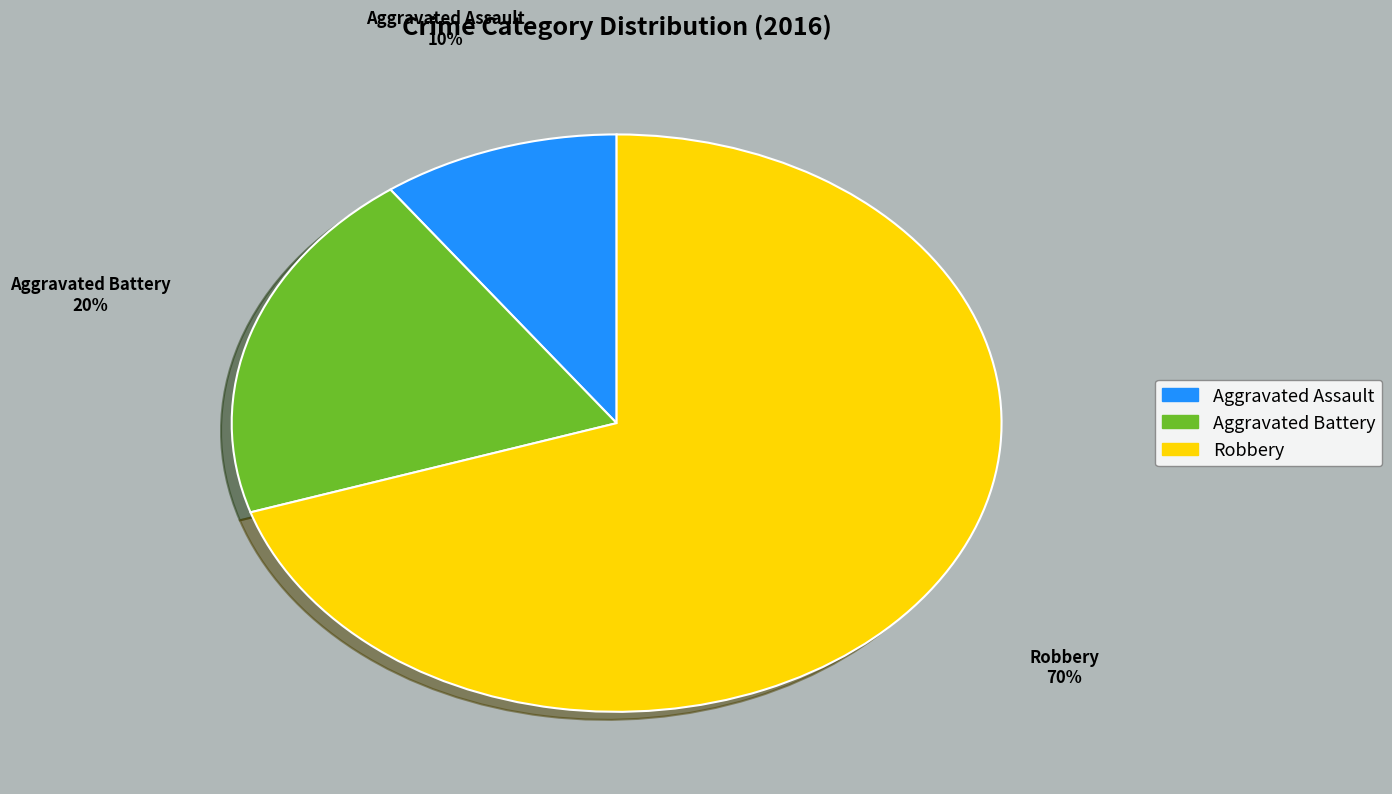

What percentage is the Aggravated Assault slice, to the nearest percent?

10%